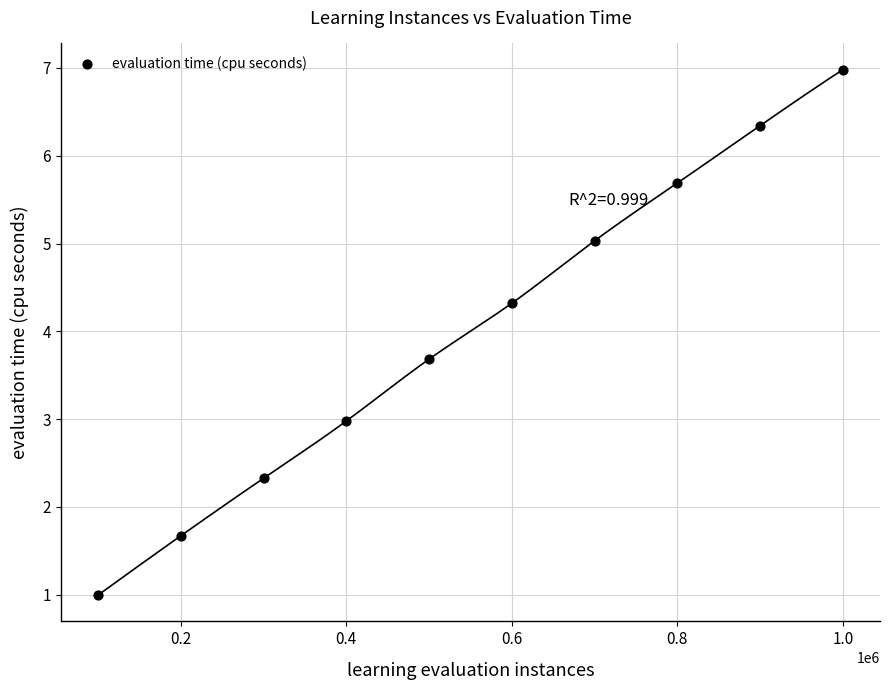

What is the range of Y values (max minus min)?

6.0